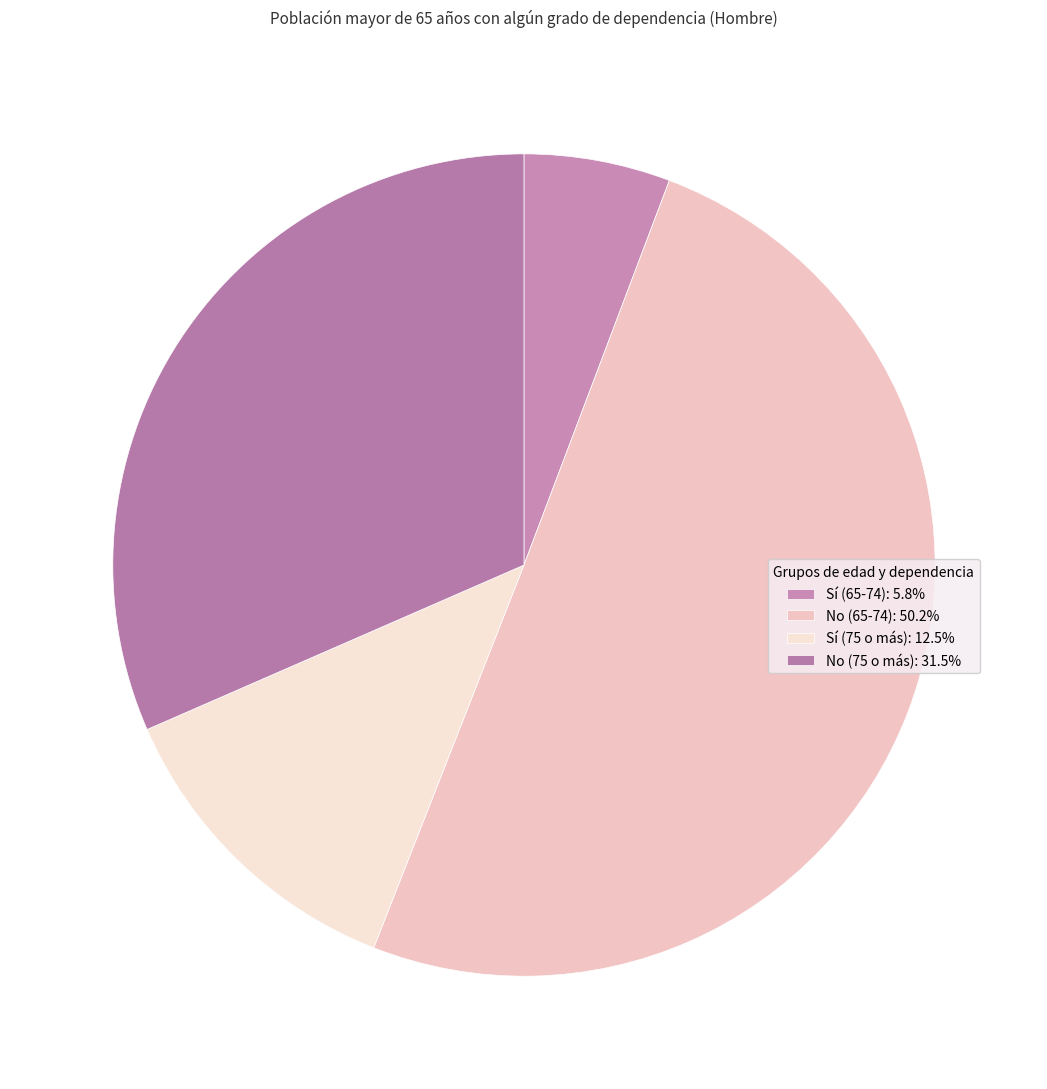

Which has a higher value, Sí (75 o más) or Sí (65-74)?

Sí (75 o más)